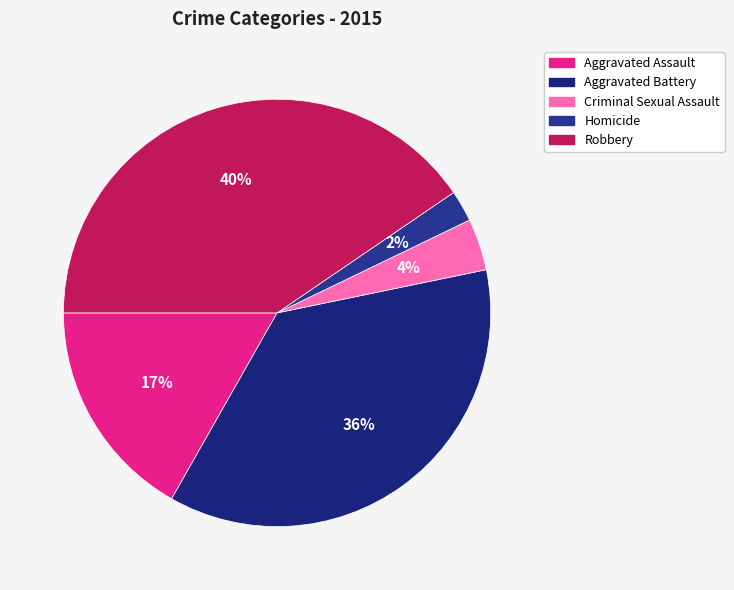

Between Aggravated Battery and Aggravated Assault, which is larger?

Aggravated Battery